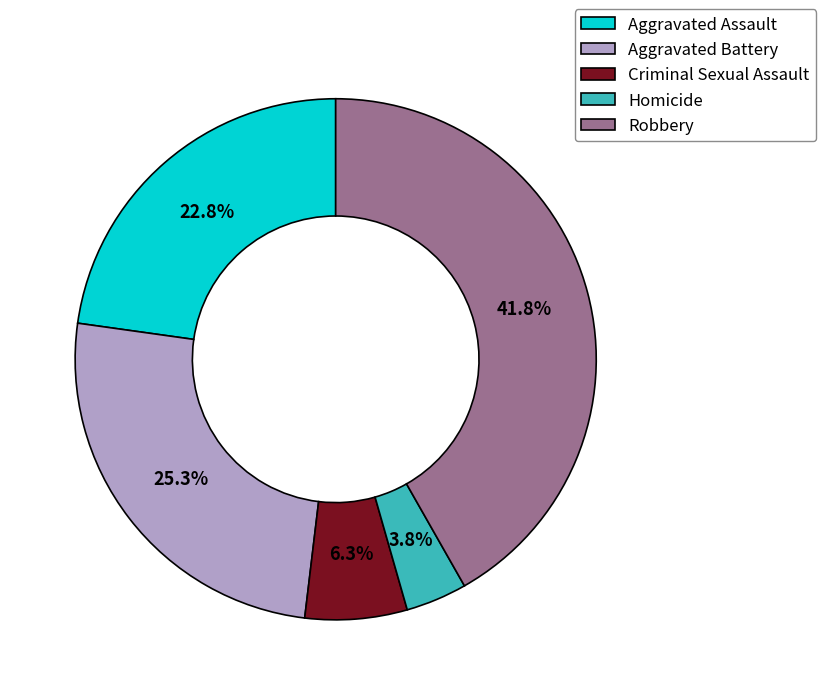

How many segments does this pie chart have?

5